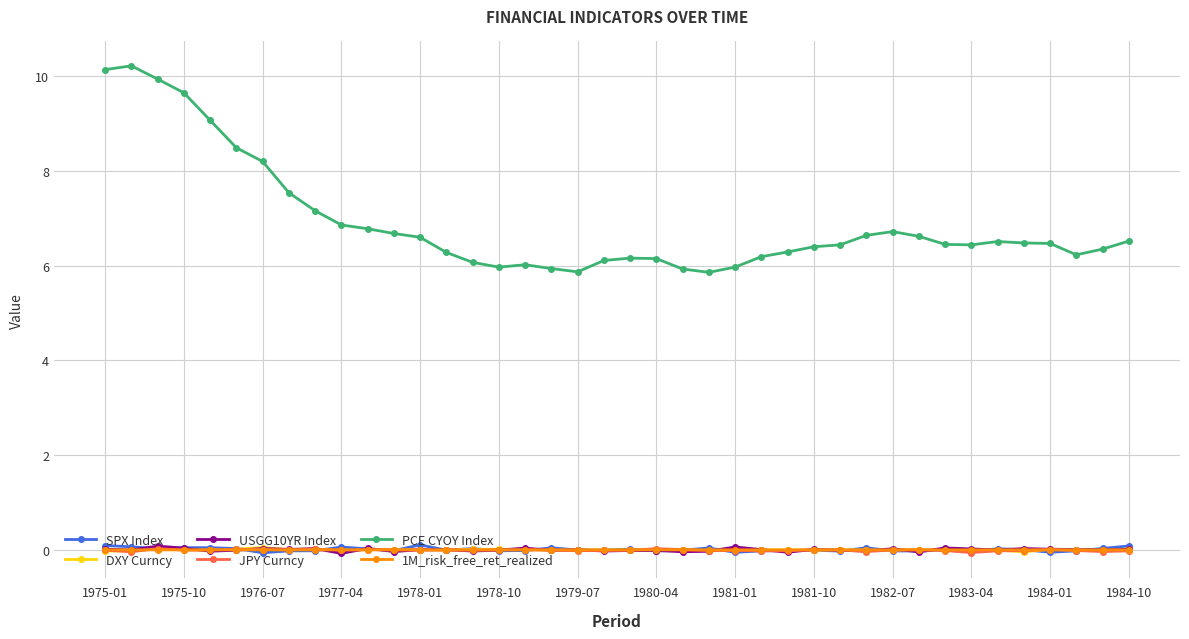

At how many categories does at least one series exceed 1?

40